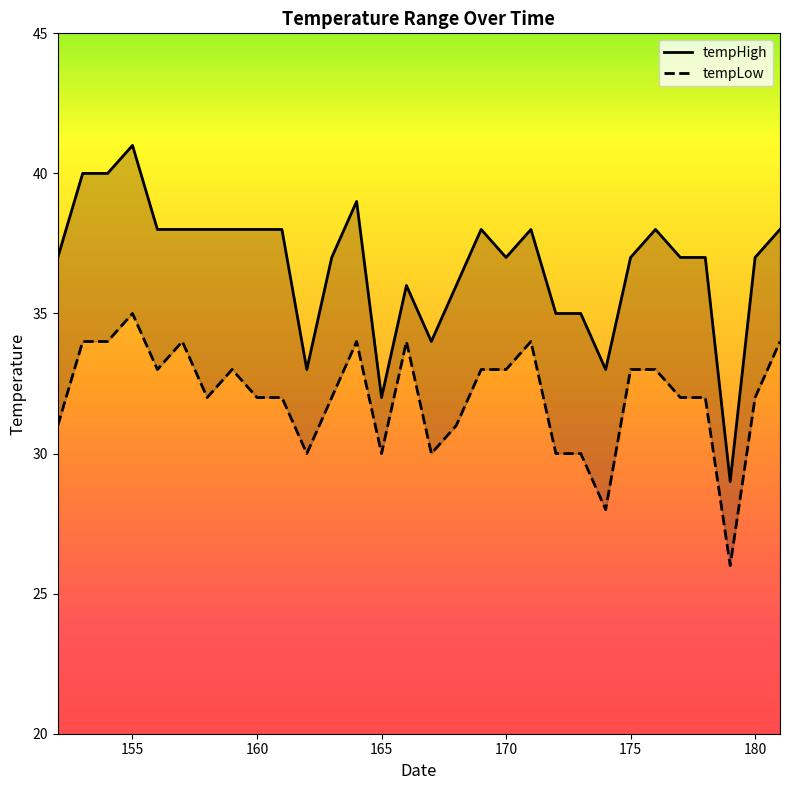

Rank the series at 170 from highest to lowest value.

tempHigh, tempLow